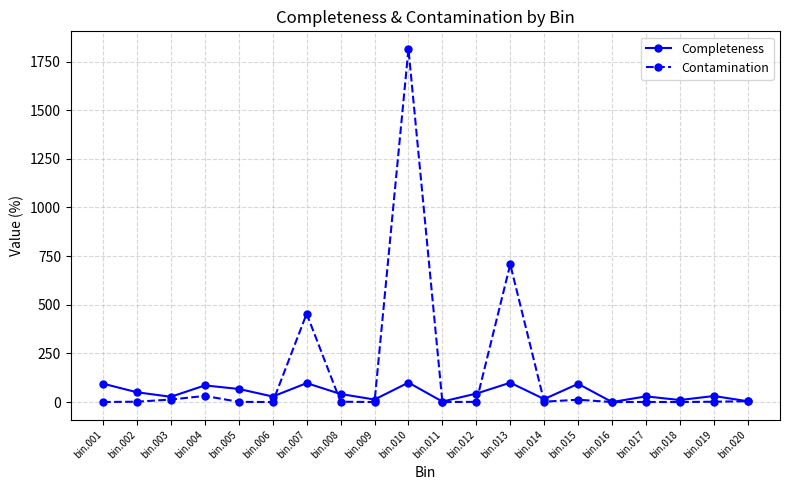

What is the sum of all Completeness values?

933.3